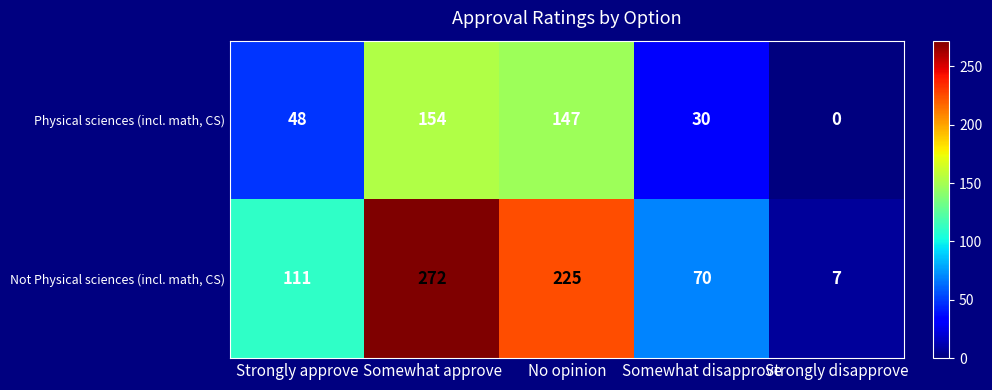

Which series has the largest total across all categories?

Not Physical sciences (incl. math, CS)